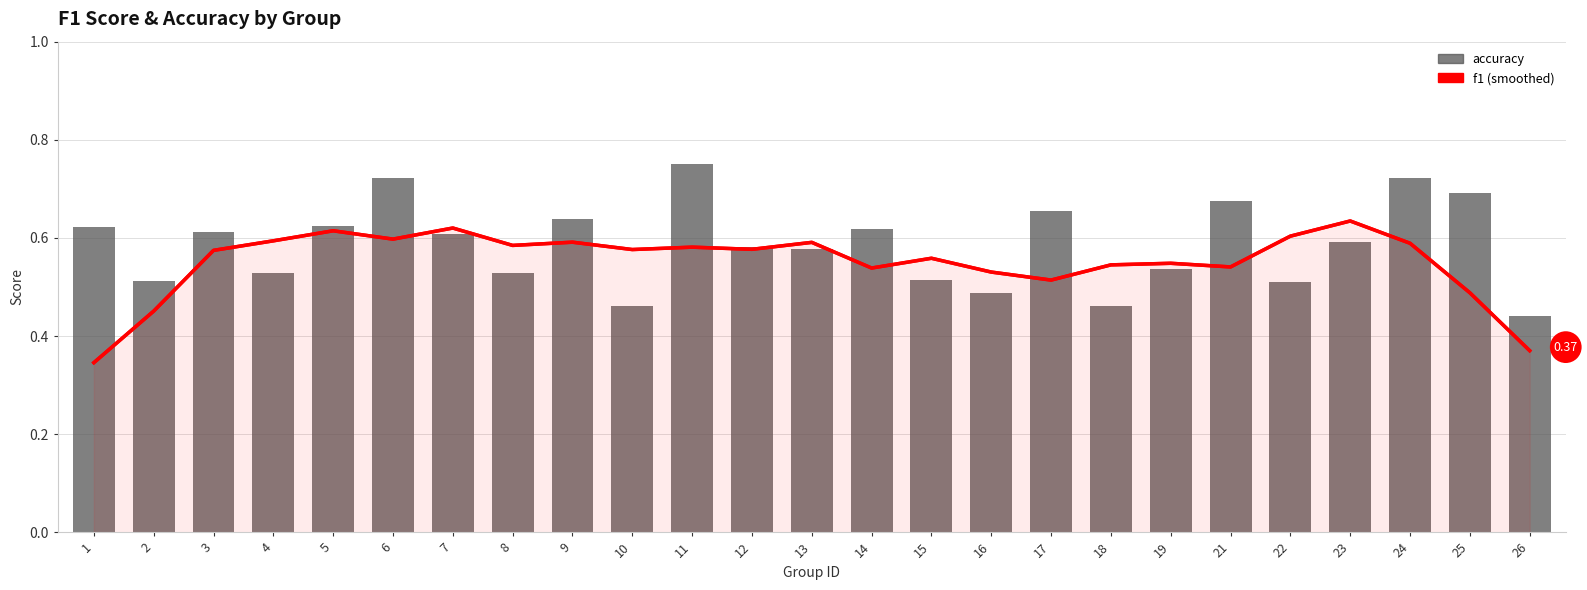

What is the difference between the highest and lowest values at 26?

0.1